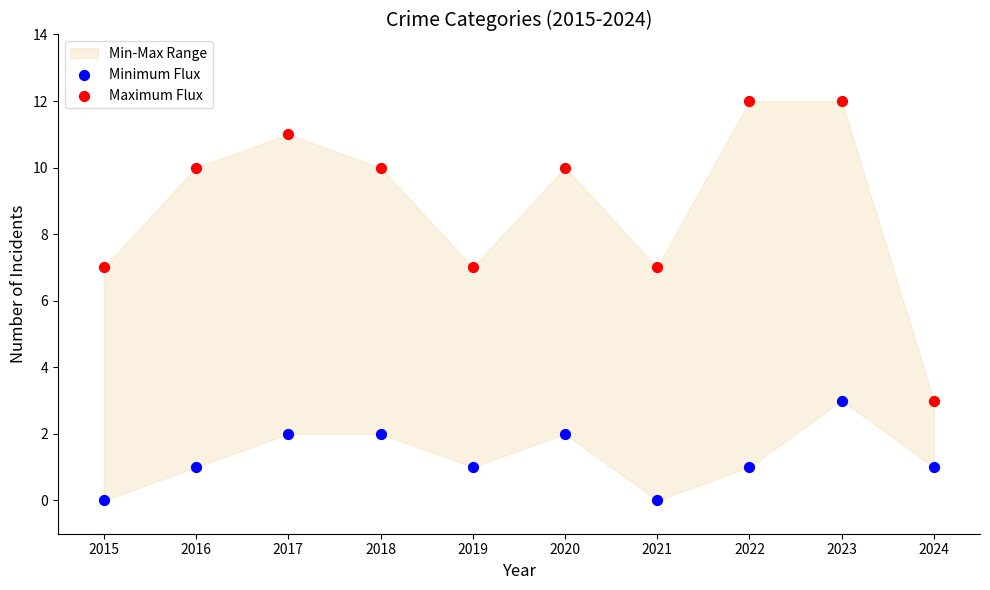

Across all data points, what is the range of Y values (max minus min)?

12